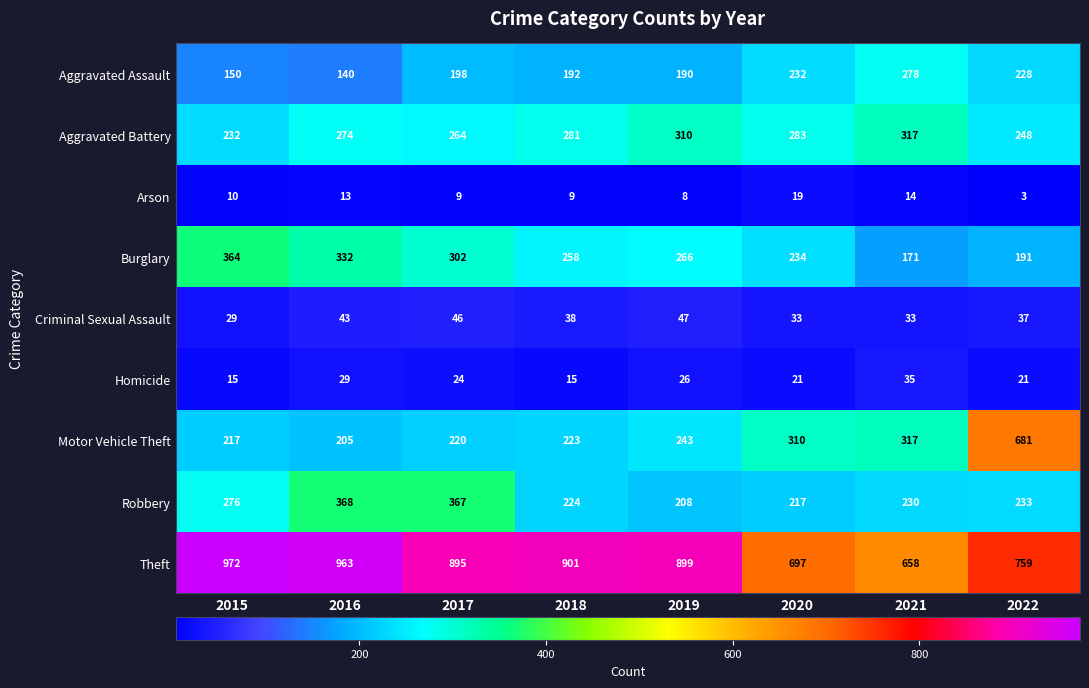

What is the average value of the Aggravated Assault series?

201